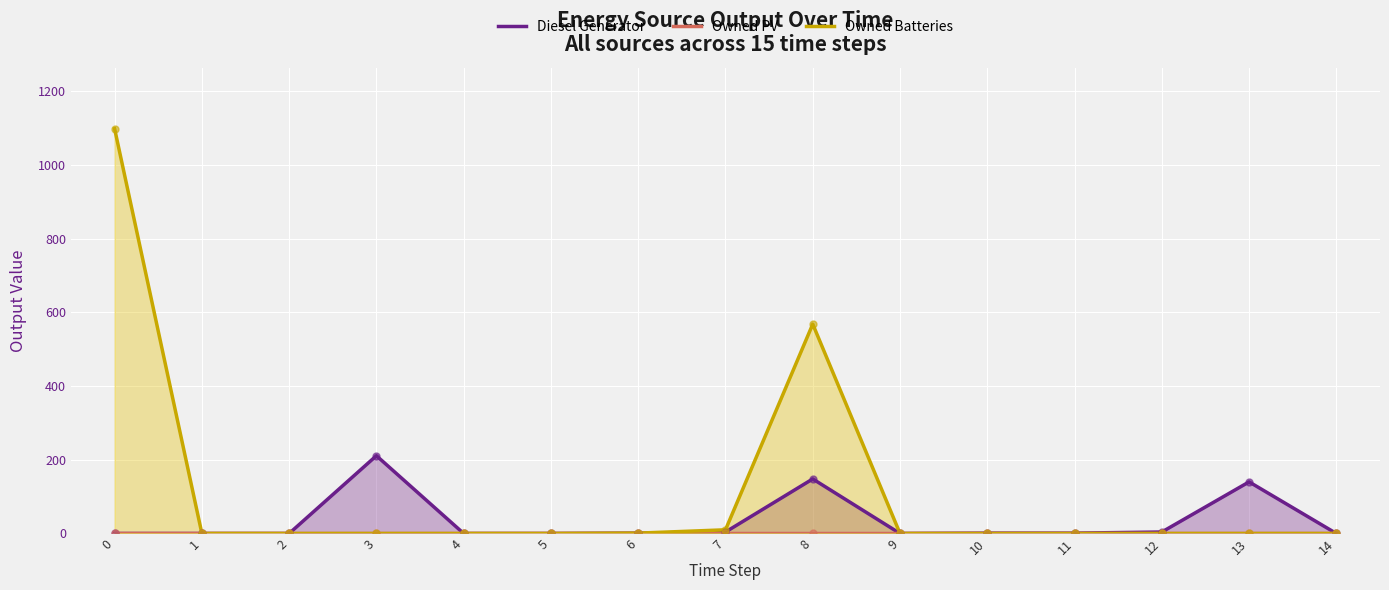

Which series has the largest Y range (max minus min)?

Owned Batteries